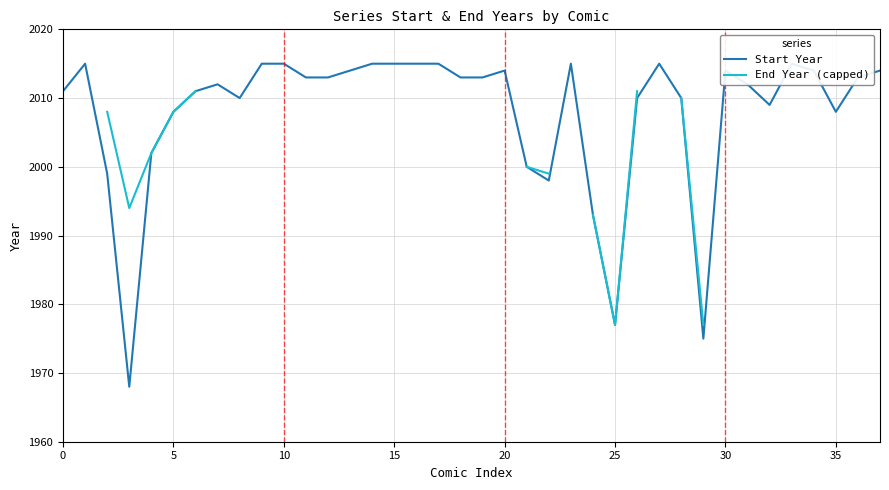

How many lines are shown in the chart?

2